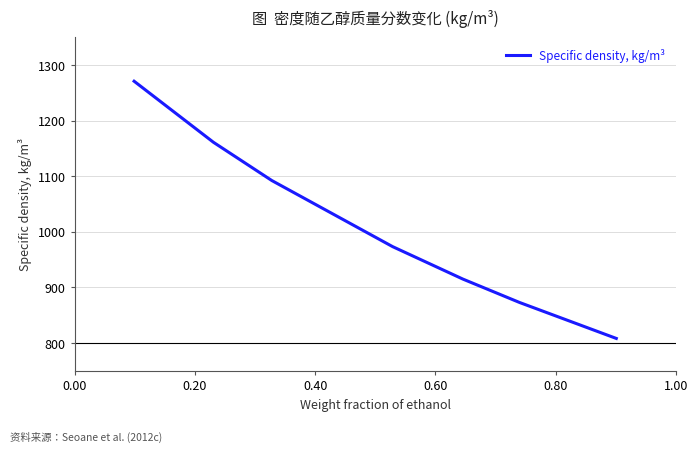

What is the maximum value shown in the chart?

1271.0